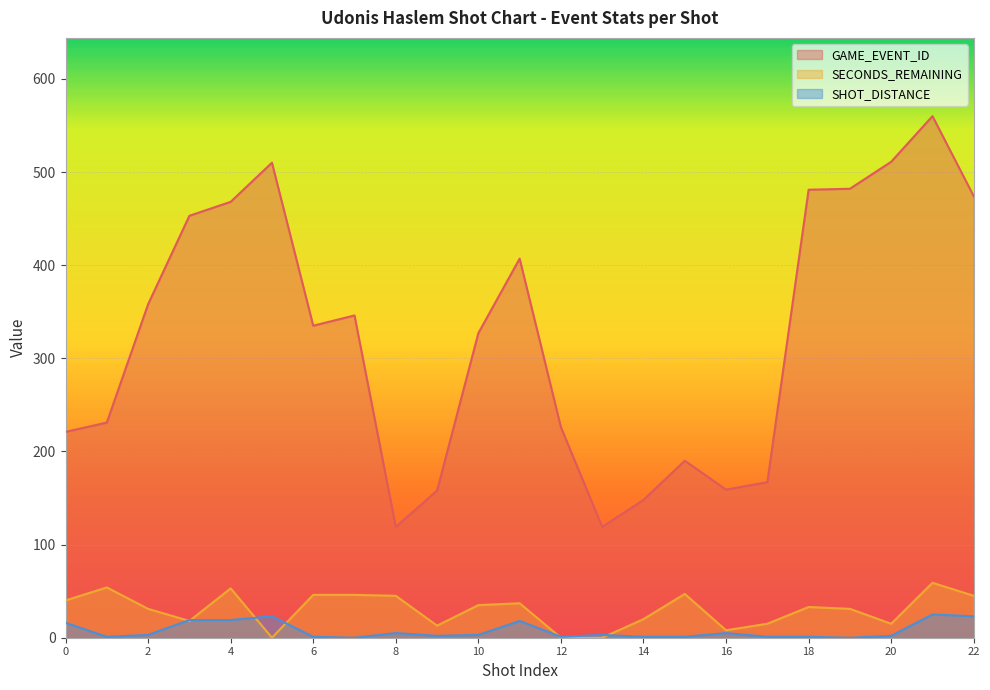

Which category has the highest value in the SECONDS_REMAINING series?

21